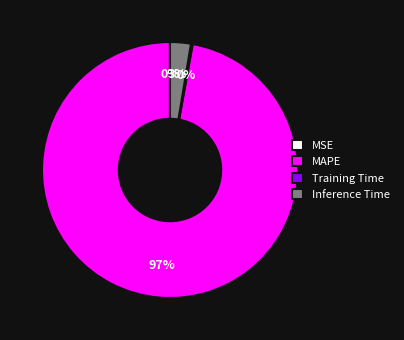

Does any single category account for the majority?

Yes